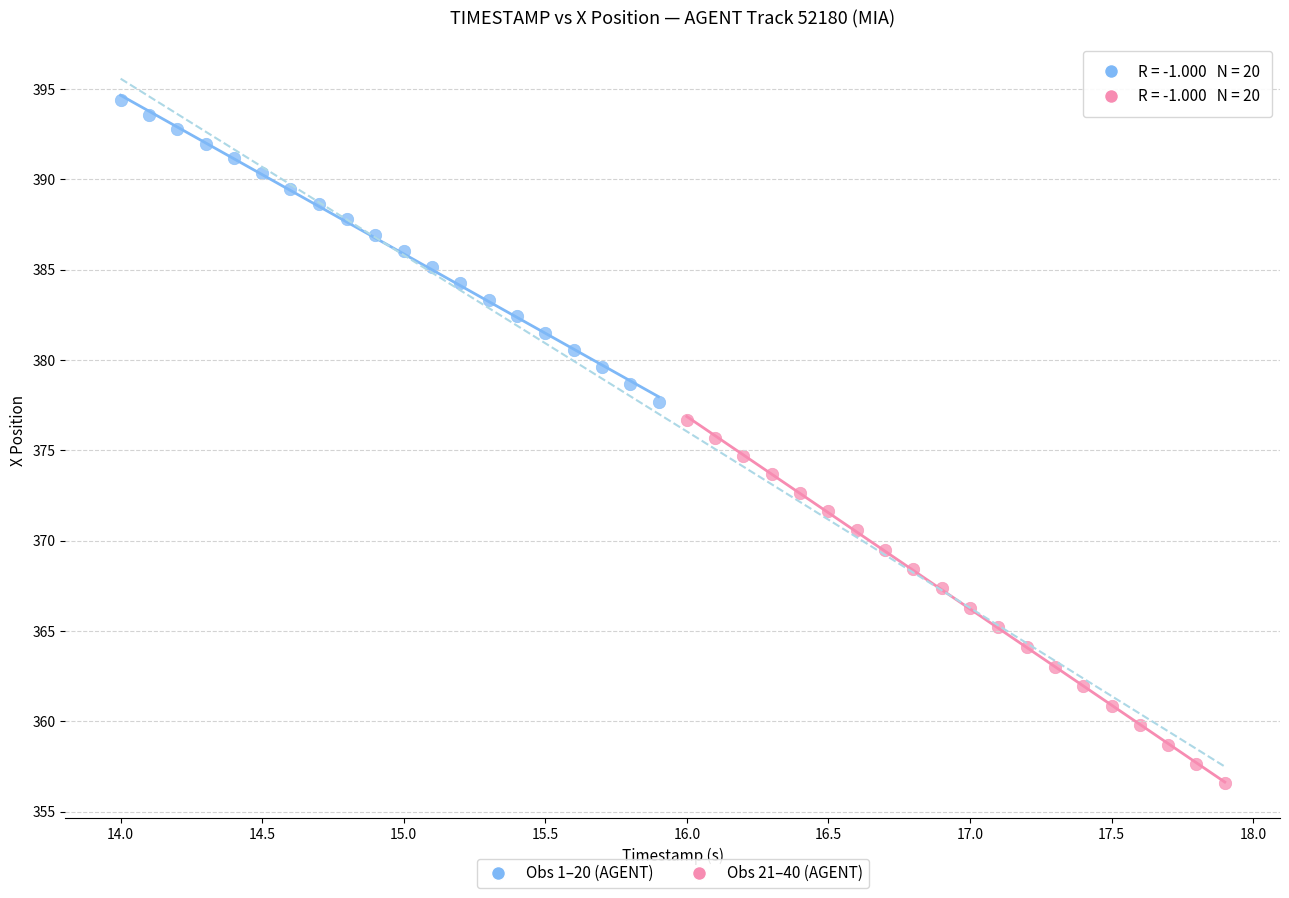

What are all the series names shown in the legend?

Obs 1–20 (AGENT), Obs 21–40 (AGENT)